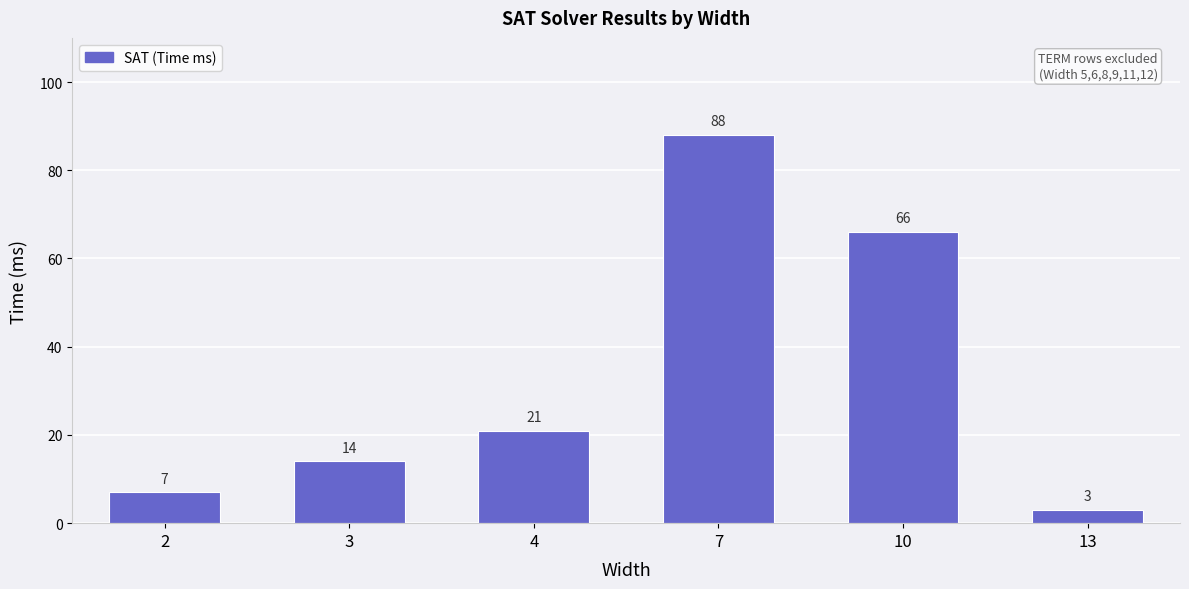

What is the sum of all values?

199